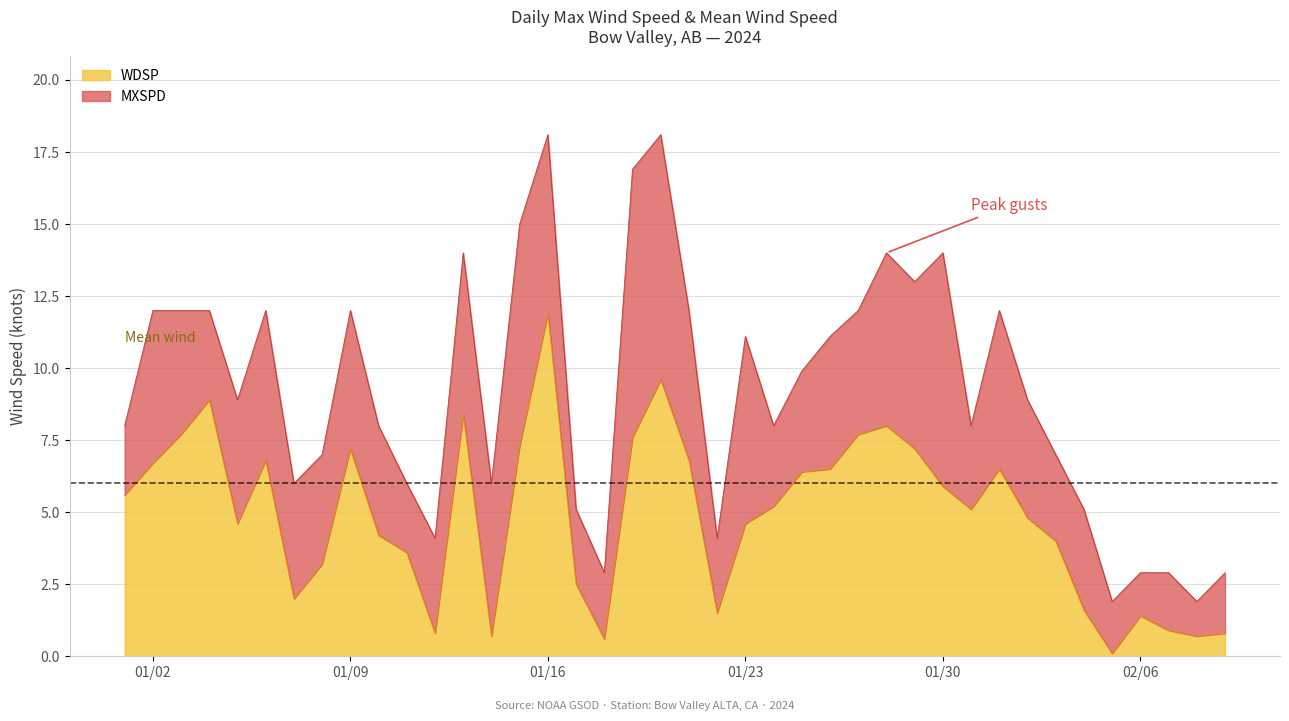

What is the label of the 38th point from the right?

2024-01-03